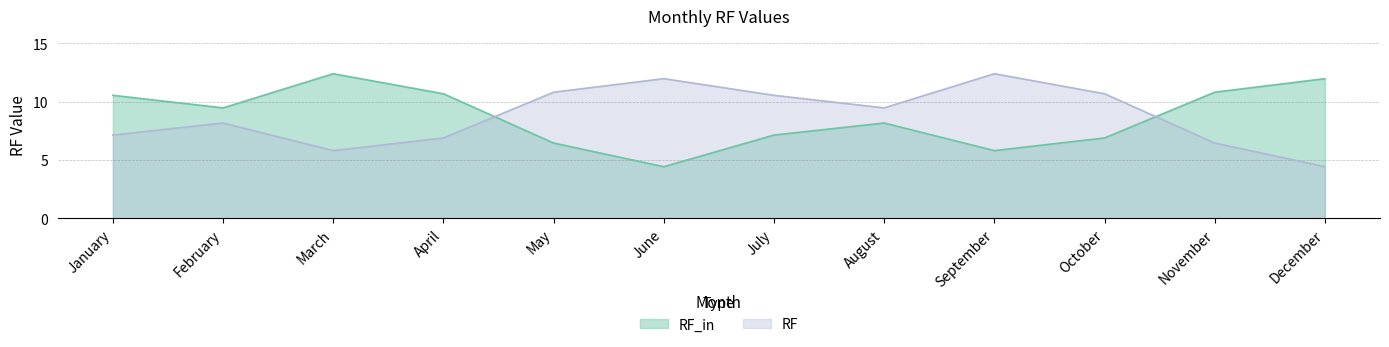

What is the spread (max minus min) of values at March?

6.6